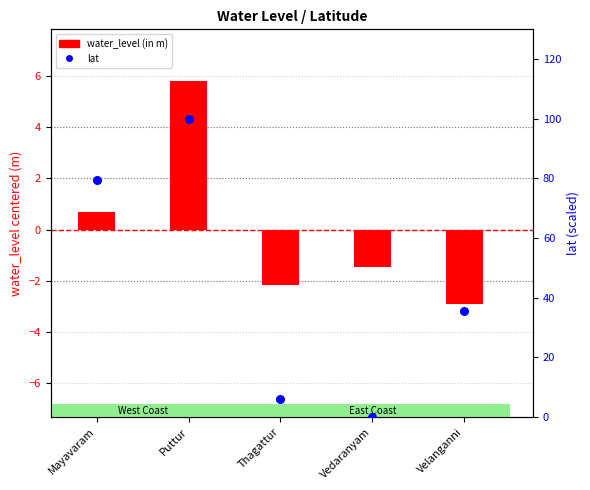

At how many categories does at least one series exceed 61?

2